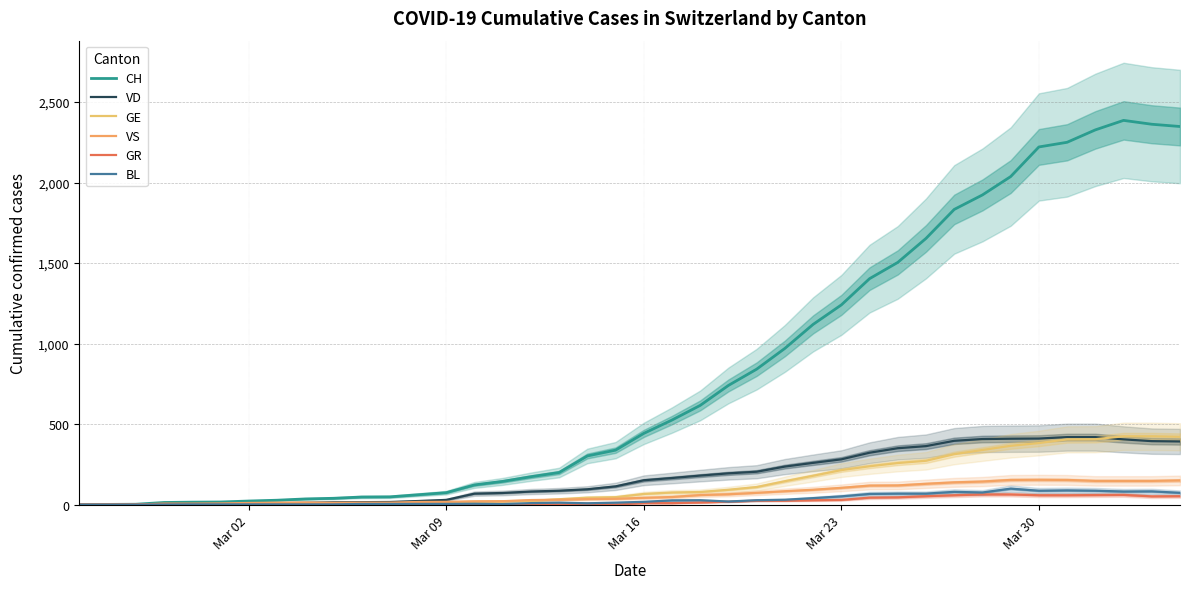

What is the value of the VS point at the 4th from the left?

6